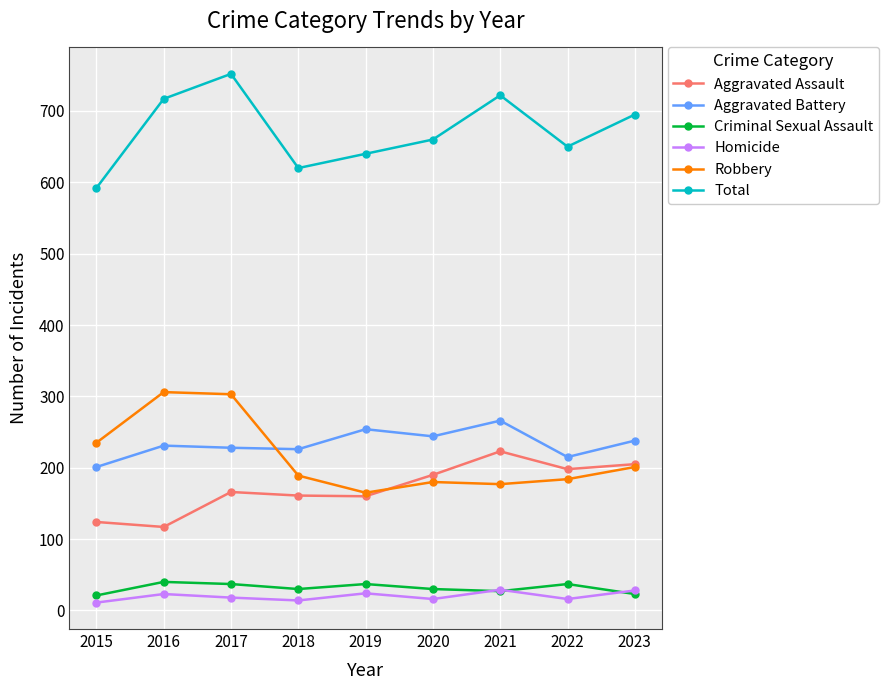

What are all the series names shown in the legend?

Aggravated Assault, Aggravated Battery, Criminal Sexual Assault, Homicide, Robbery, Total